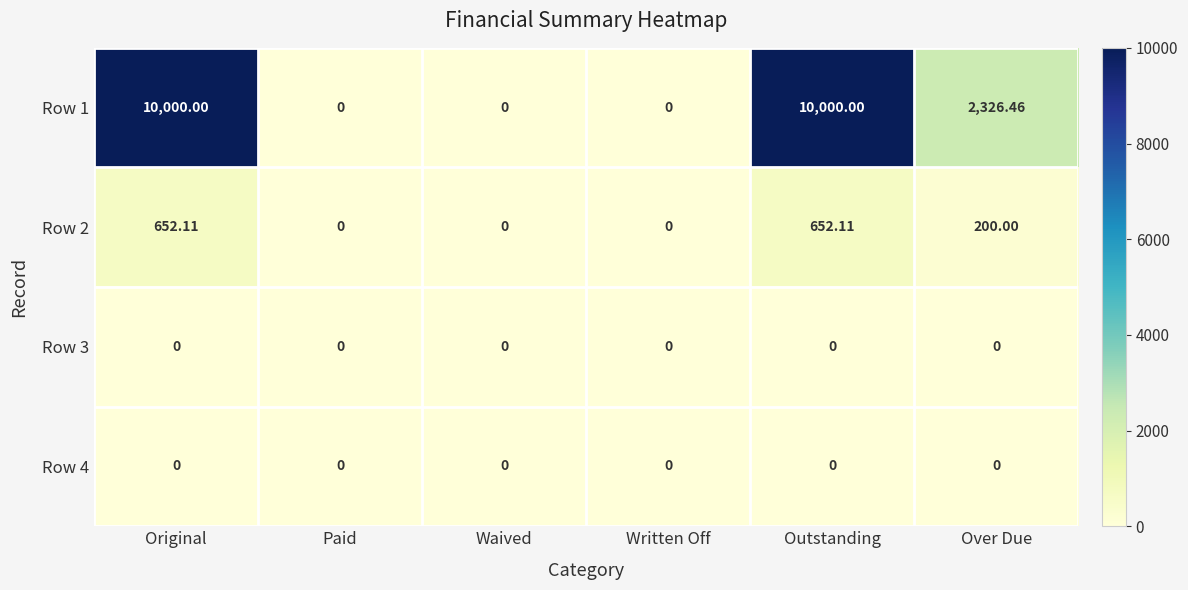

Which series has the largest total across all categories?

Row 1